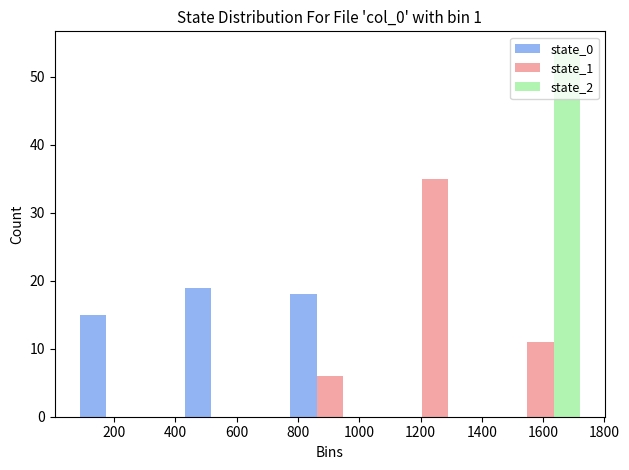

What is the height of the state_0 bar covering 740 to 1080 on the x-axis? Neither the bar edges nor the heights are printed on the chart, so give them approximately, as read against the axes.

18